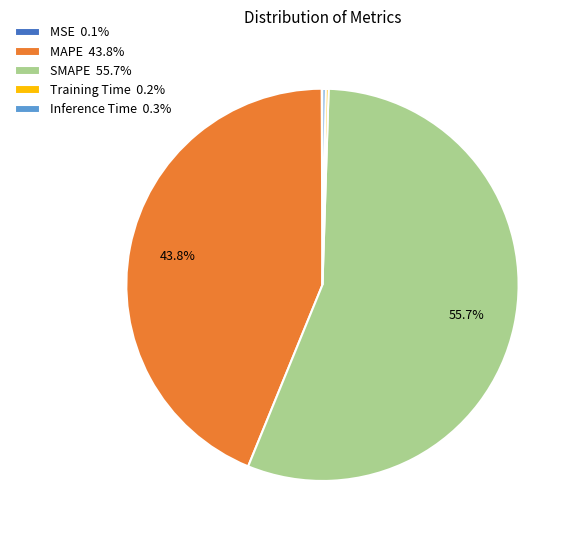

What portion of the pie excludes MAPE 43.8%?

56.2%